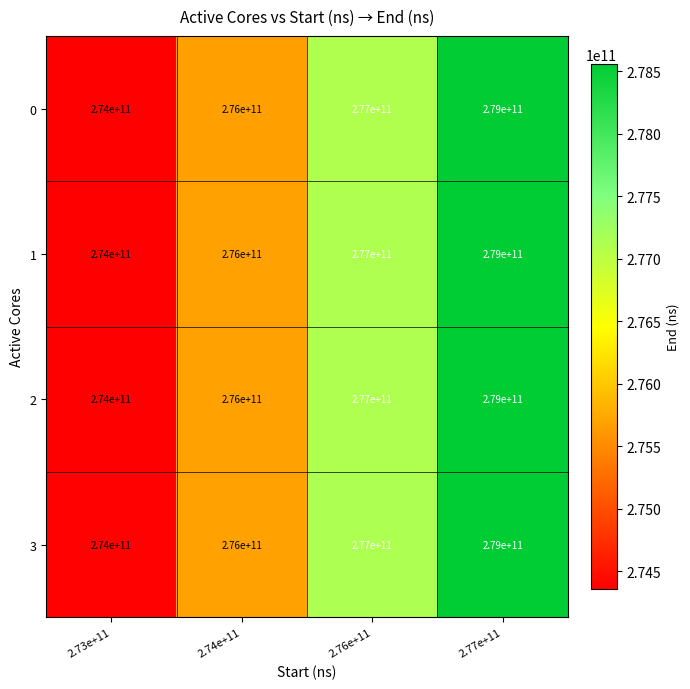

True or false: 1 has a value of 101990753684 at 2.74e+11.

False